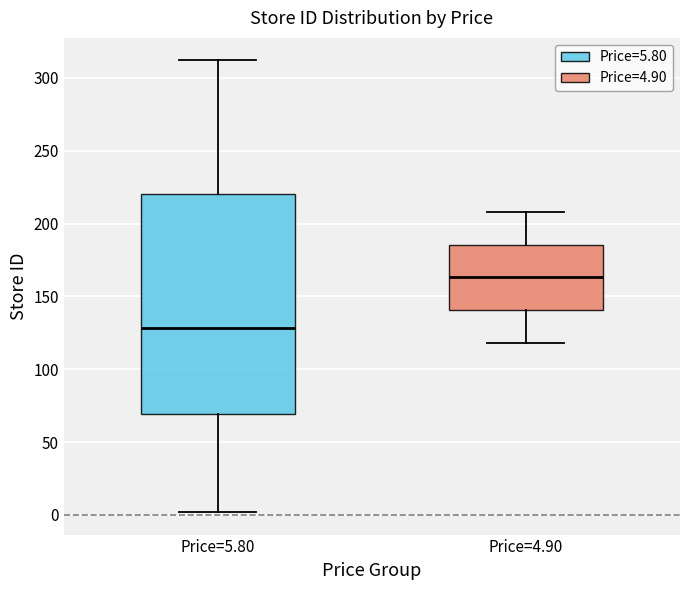

Which box is the tallest, from its lower edge to its upper edge?

Price=5.80